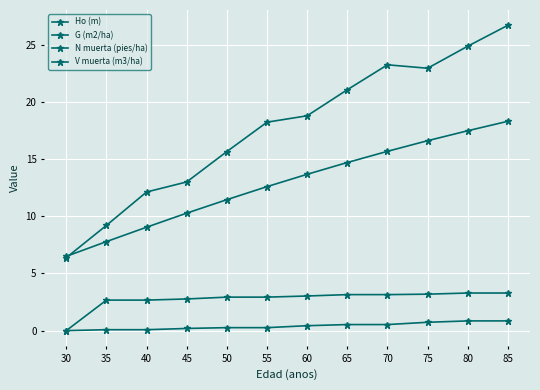

How many series are shown in this chart?

4